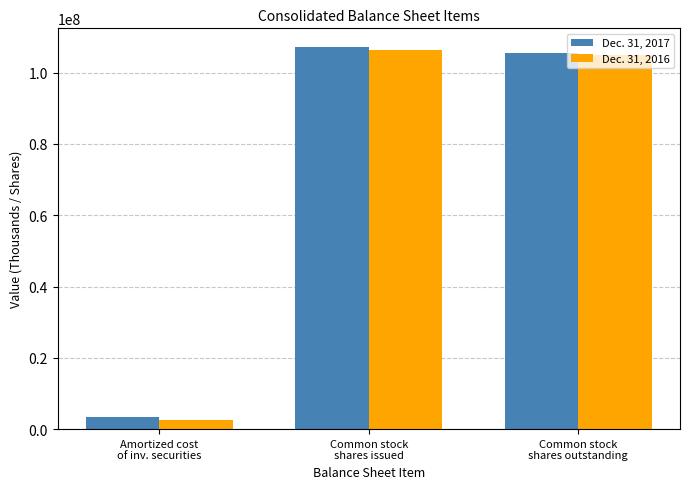

What position from the right is Common stock
shares outstanding?

1